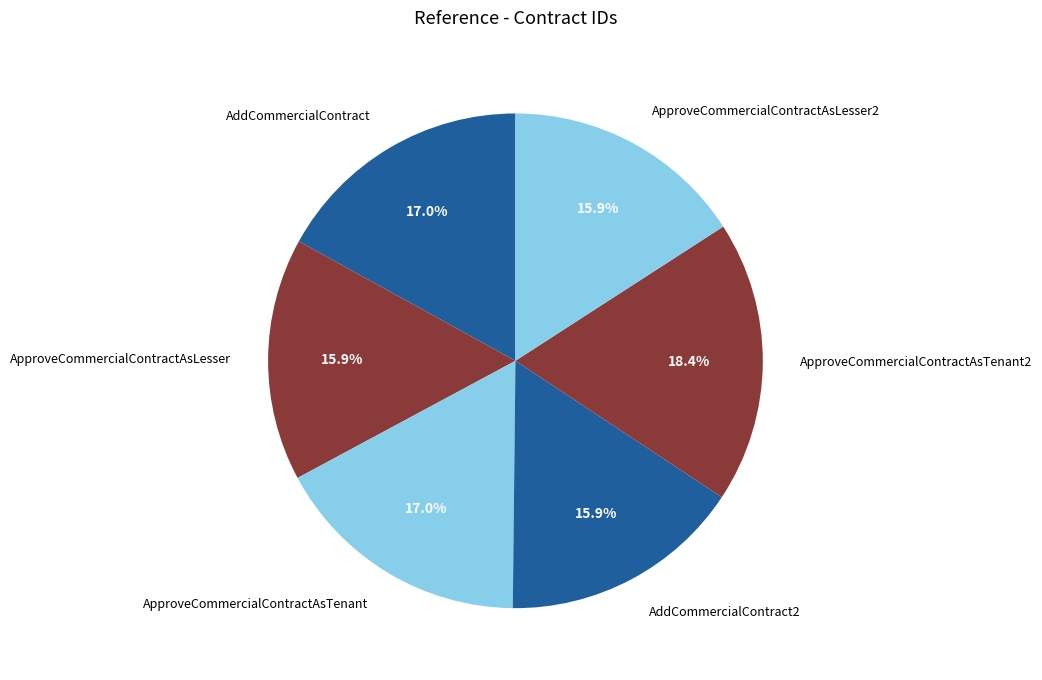

What is the ratio of the value at ApproveCommercialContractAsLesser to the value at ApproveCommercialContractAsTenant2?

0.9